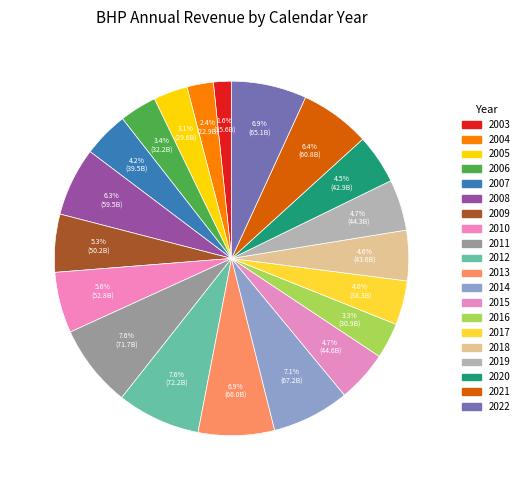

To the nearest percent, what percentage of the pie is 2016?

3%